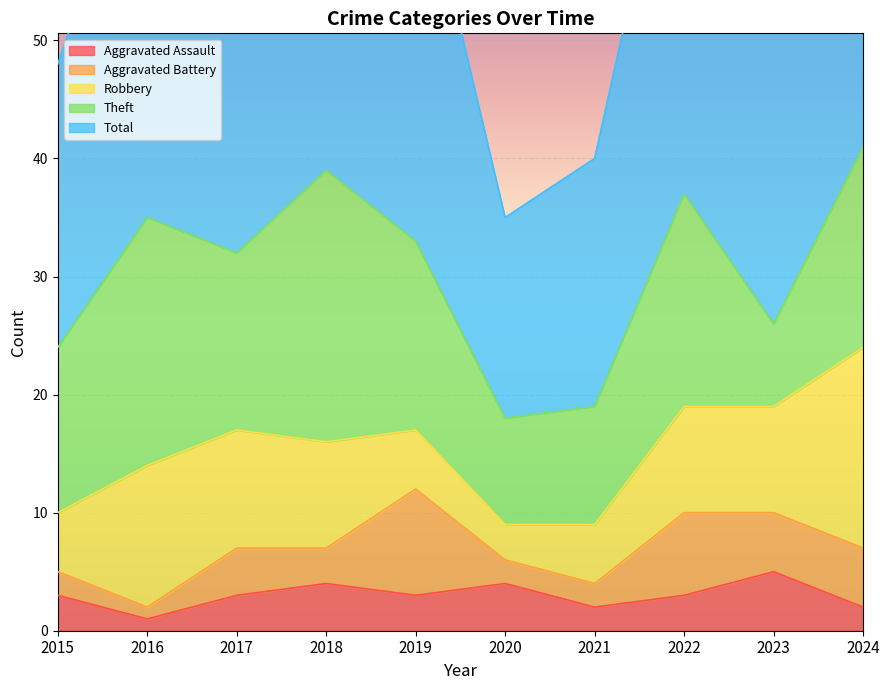

What is the value of the Theft point at the 10th from the left?

17